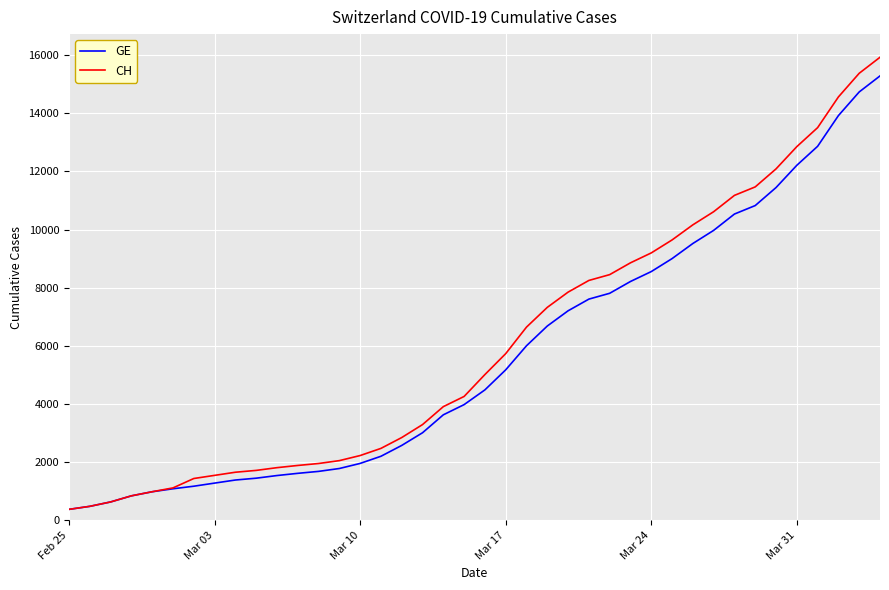

Does the chart have visible grid lines?

Yes